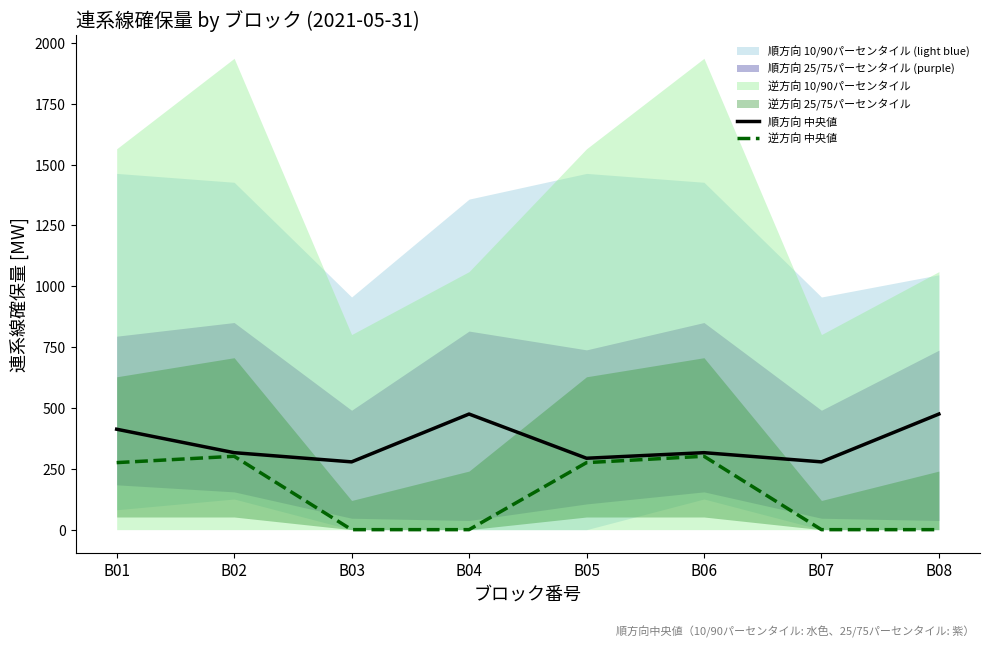

Rank the series by their maximum value, from highest to lowest.

順方向 中央値, 逆方向 中央値